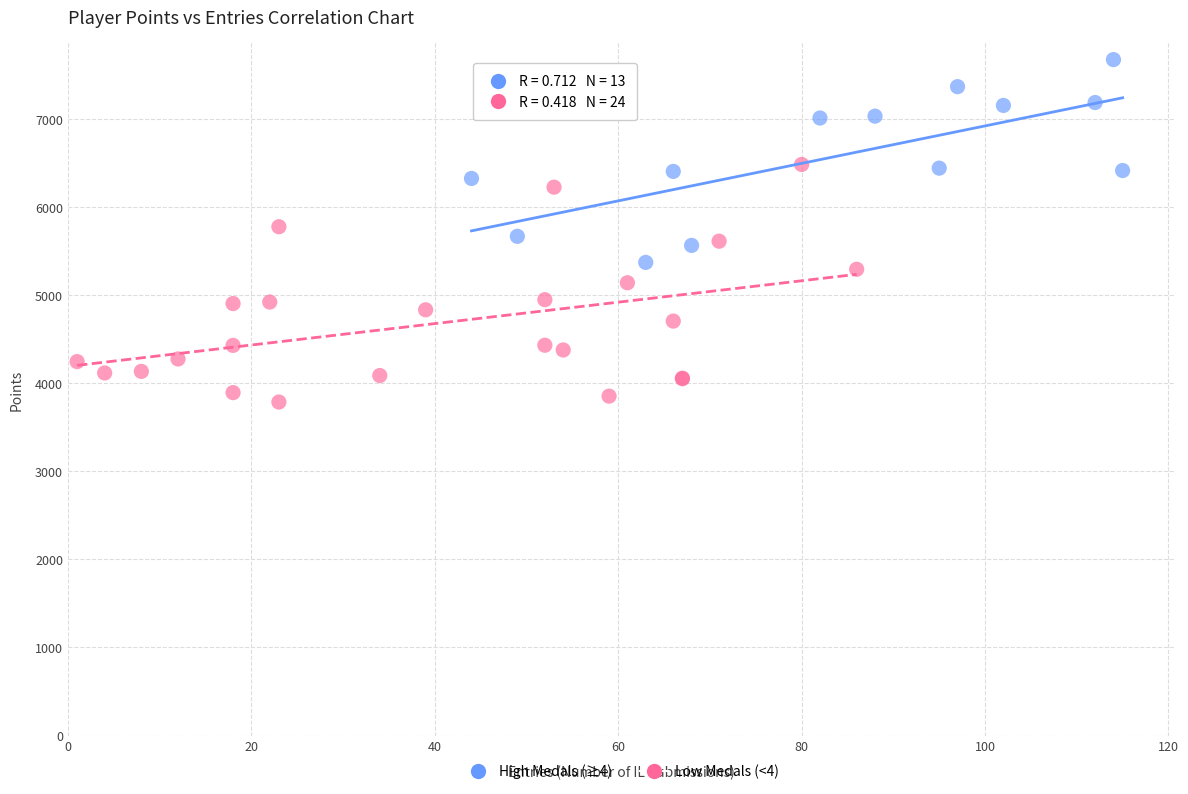

Which series has the largest Y range (max minus min)?

Low Medals (<4)